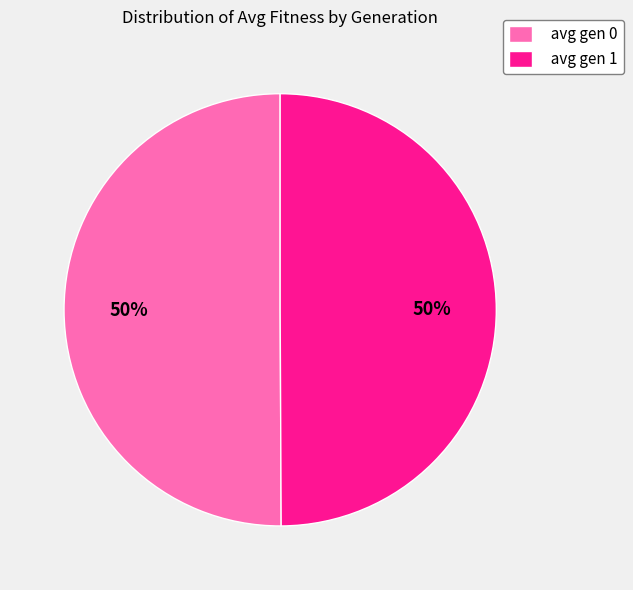

Is the sum of avg gen 0 and avg gen 1 greater than half?

Yes